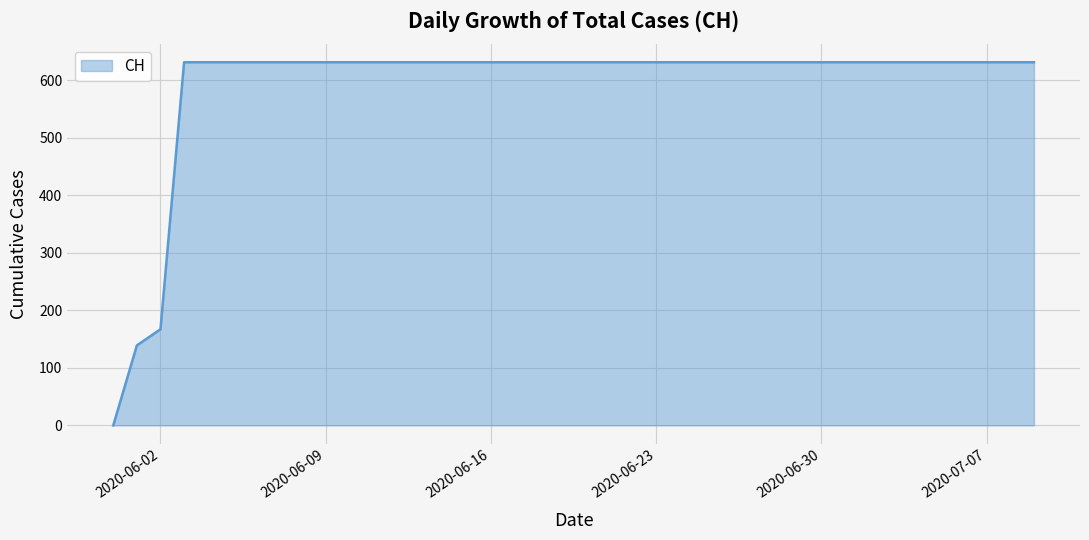

What is the maximum value shown in the chart?

631